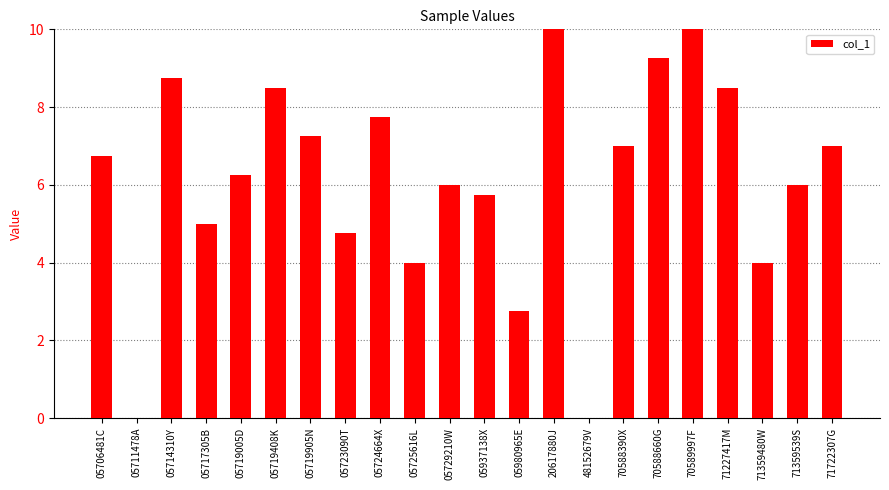

At which label is the value closest to 5?

05717305B